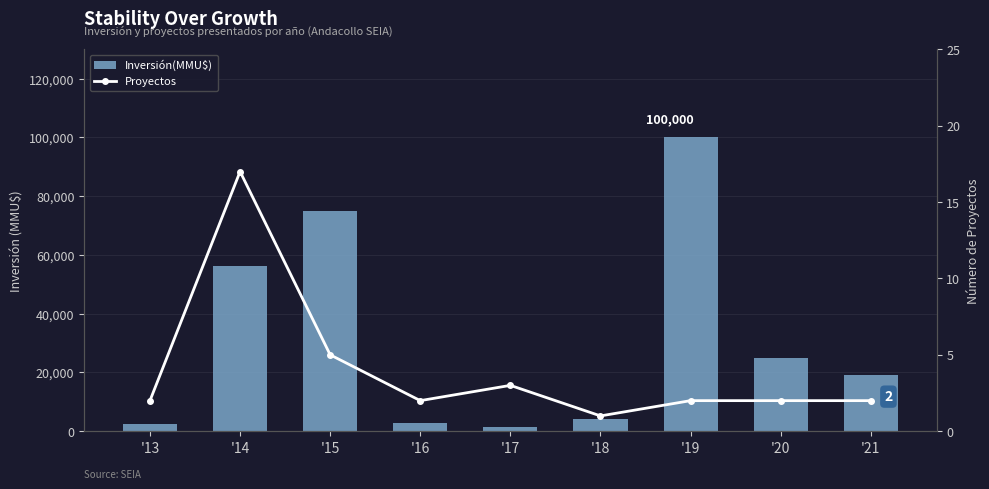

What is the total value across all series at '15?

75005